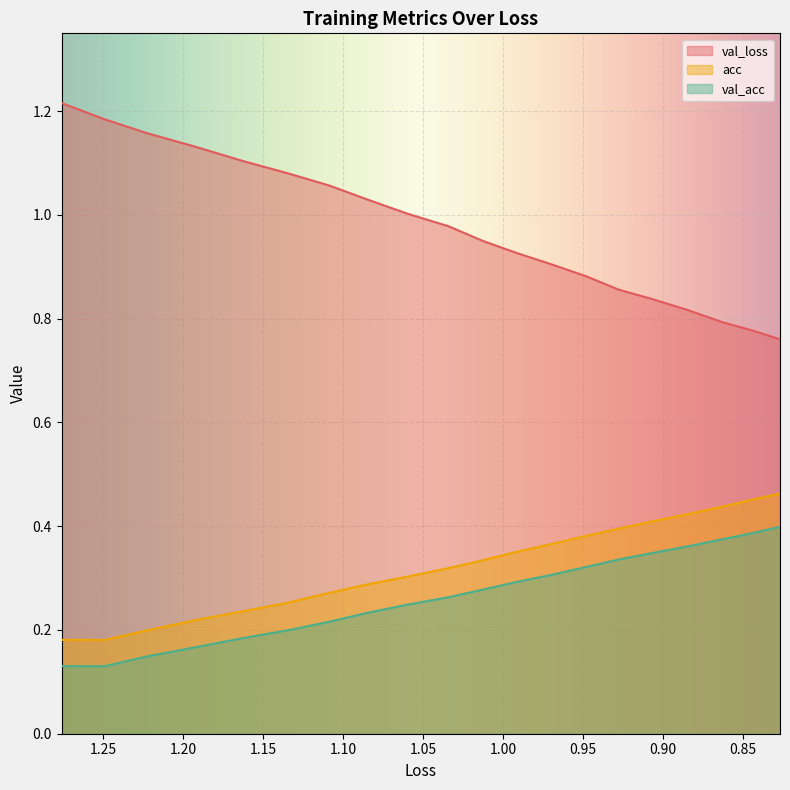

True or false: val_loss and acc intersect in this chart.

False